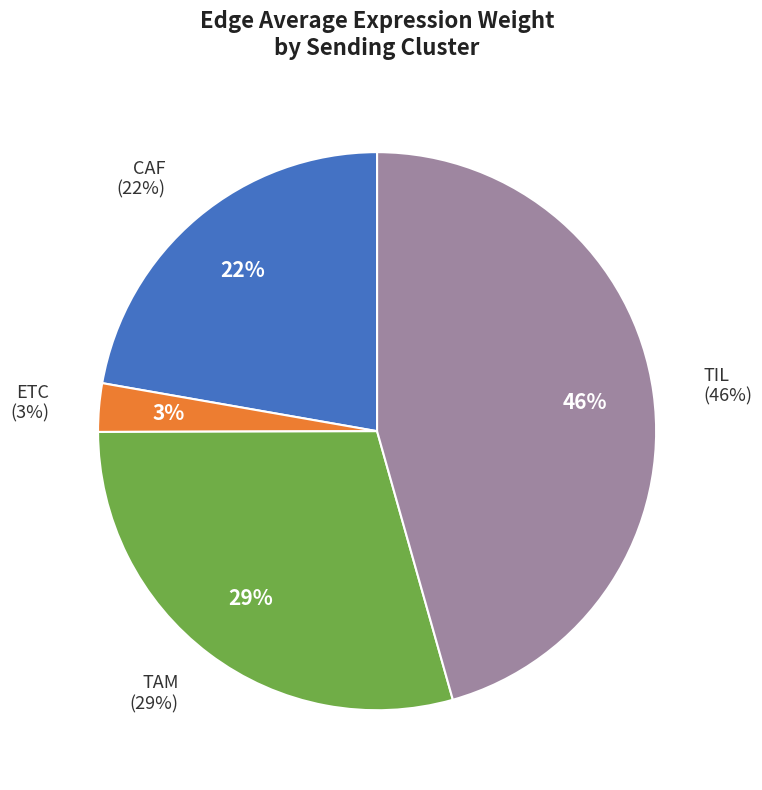

Combined, do TAM and ETC account for over 50%?

No